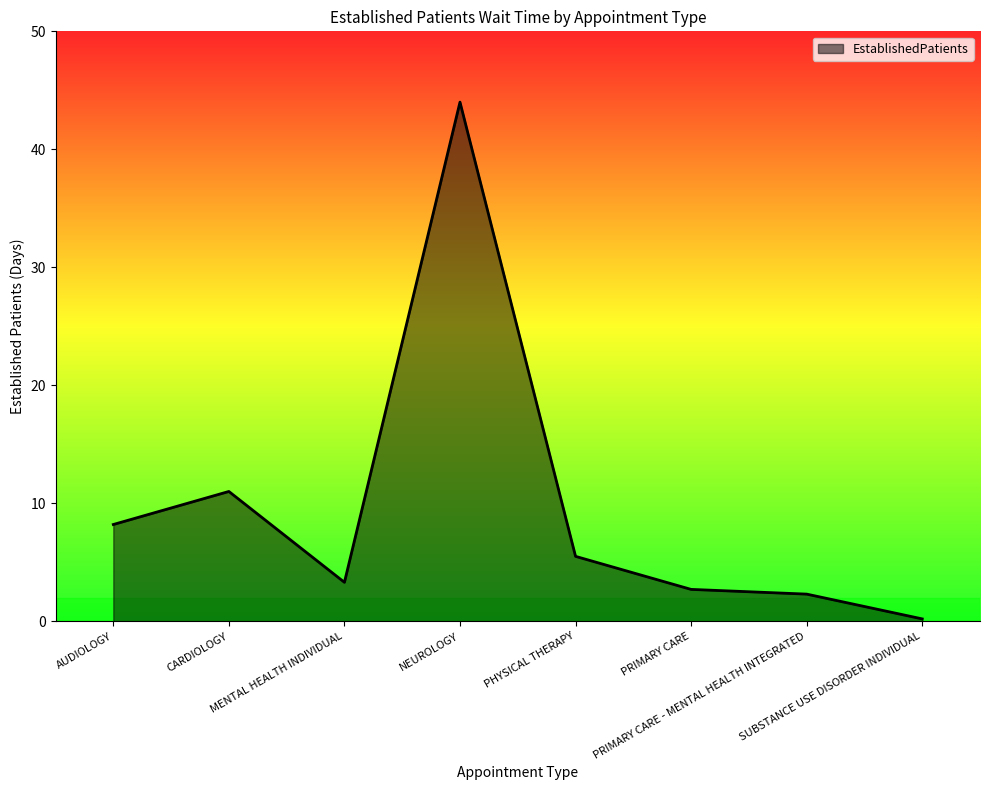

Reading left to right, what are all the values shown in this chart?

AUDIOLOGY=8.2	CARDIOLOGY=11.0	MENTAL HEALTH INDIVIDUAL=3.3	NEUROLOGY=44.0	PHYSICAL THERAPY=5.5	PRIMARY CARE=2.7	PRIMARY CARE - MENTAL HEALTH INTEGRATED=2.3	SUBSTANCE USE DISORDER INDIVIDUAL=0.2